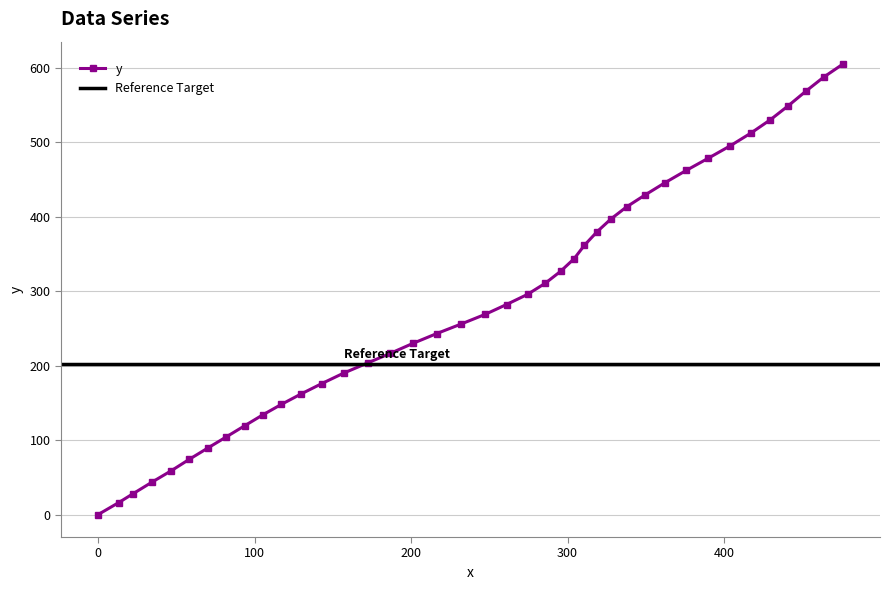

What is the average value?

288.3